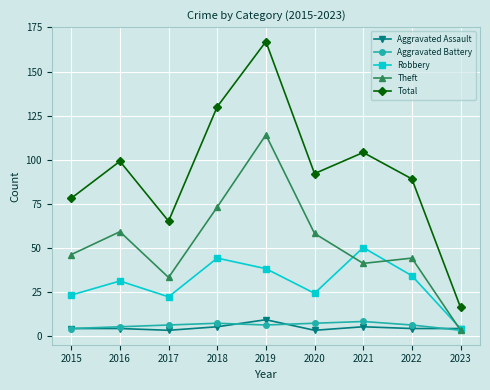

At which category does Total reach its first local peak?

2016